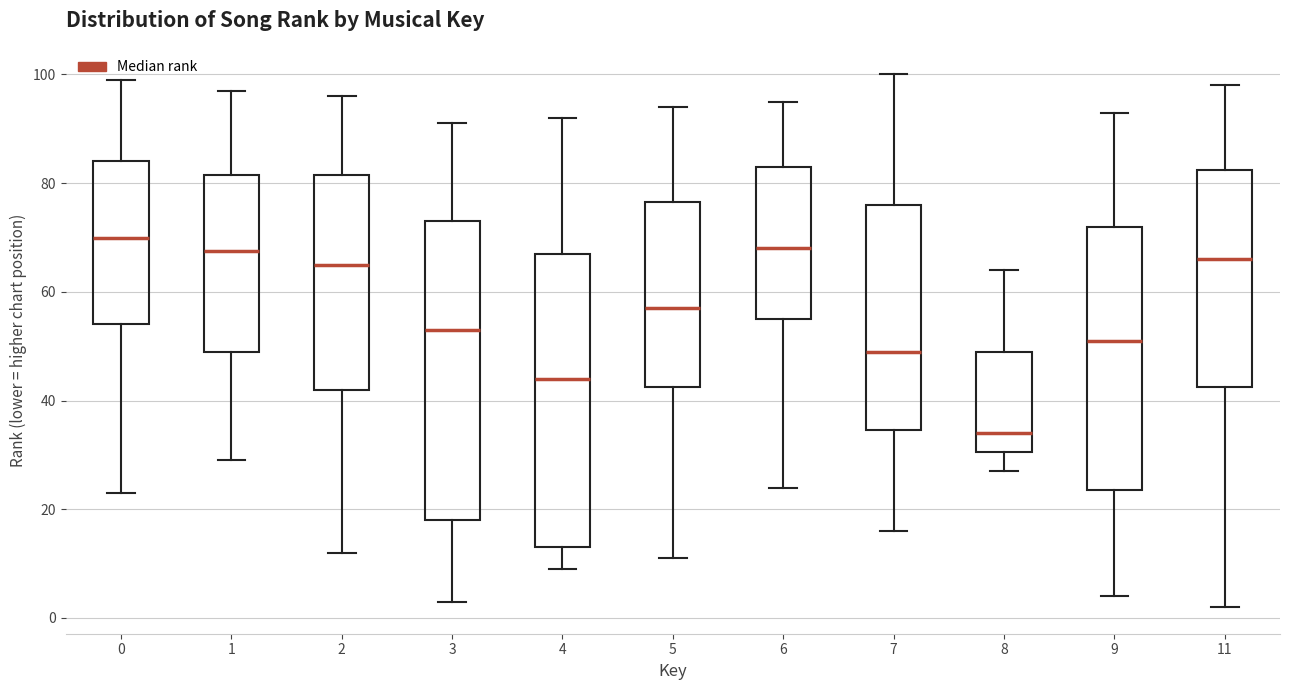

Reading left to right, transcribe this box plot: for each box, give where its median line is, the range the box spans, and where its two whiskers end, as read against the y-axis. The values are not printed on the chart, so give them approximately, as read against the axis.

0: median 70, box 54 to 84, whiskers 24 to 100
1: median 68, box 50 to 82, whiskers 30 to 98
2: median 66, box 42 to 82, whiskers 12 to 96
3: median 54, box 18 to 74, whiskers 4 to 92
4: median 44, box 14 to 68, whiskers 10 to 92
5: median 58, box 42 to 76, whiskers 12 to 94
6: median 68, box 56 to 84, whiskers 24 to 96
7: median 50, box 34 to 76, whiskers 16 to 100
8: median 34, box 30 to 50, whiskers 28 to 64
9: median 52, box 24 to 72, whiskers 4 to 94
11: median 66, box 42 to 82, whiskers 2 to 98